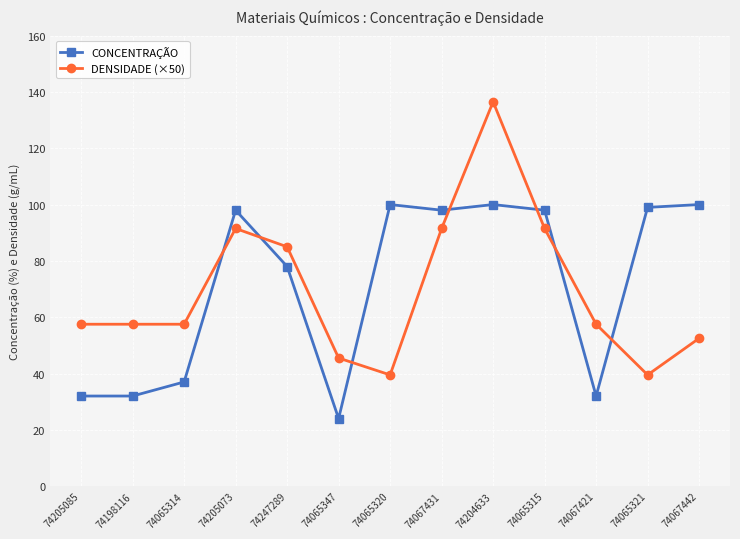

What is the highest value of the CONCENTRAÇÃO series?

100.0